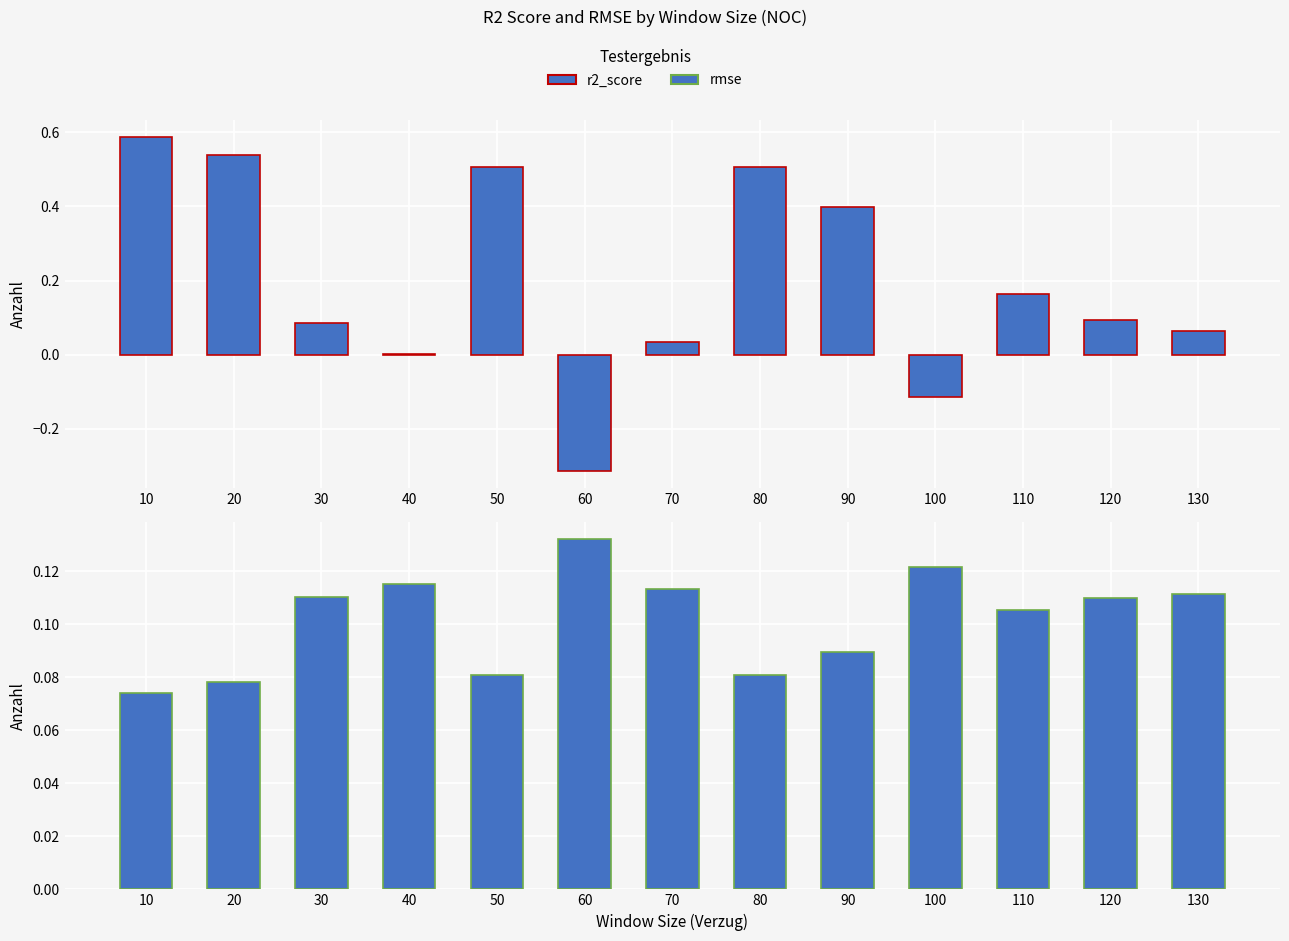

What is the sum of the rmse values at 60 and 80?

0.2